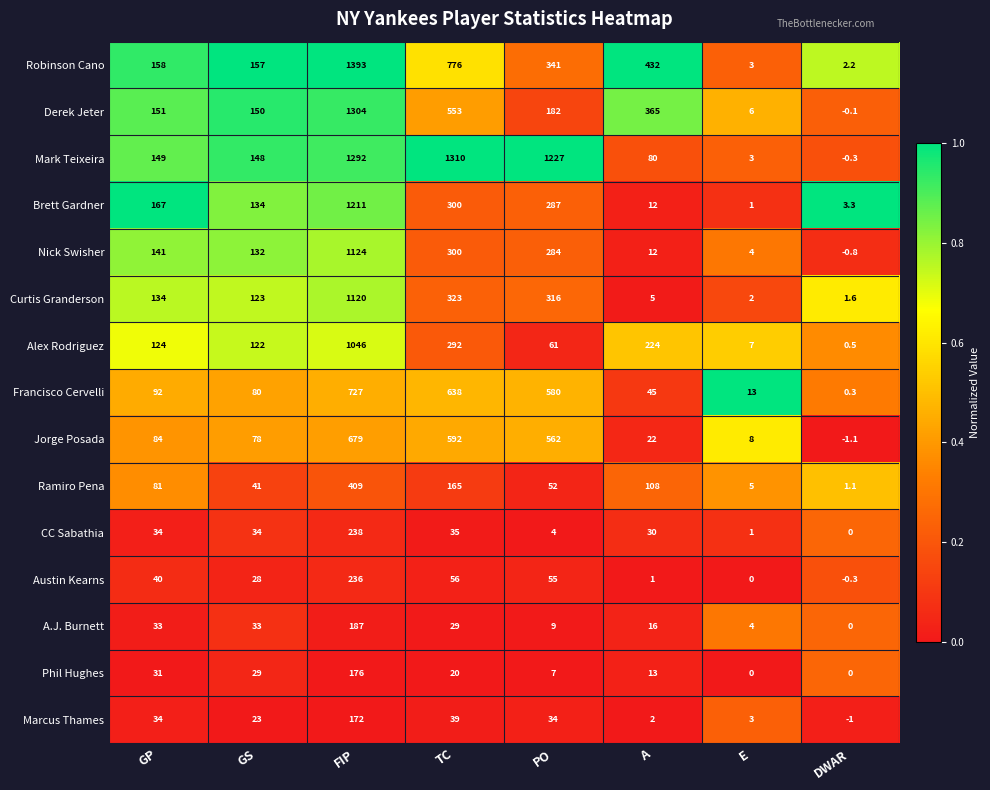

Which series changed the most between GS and E?

Robinson Cano